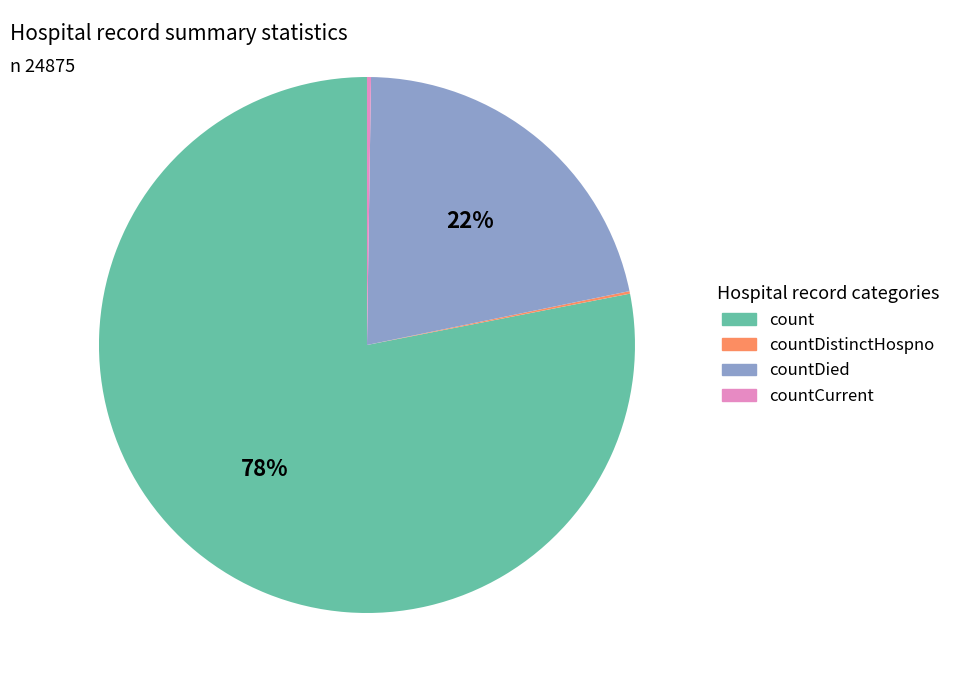

To the nearest percent, what is the difference between the largest and smallest slice percentages?

78%